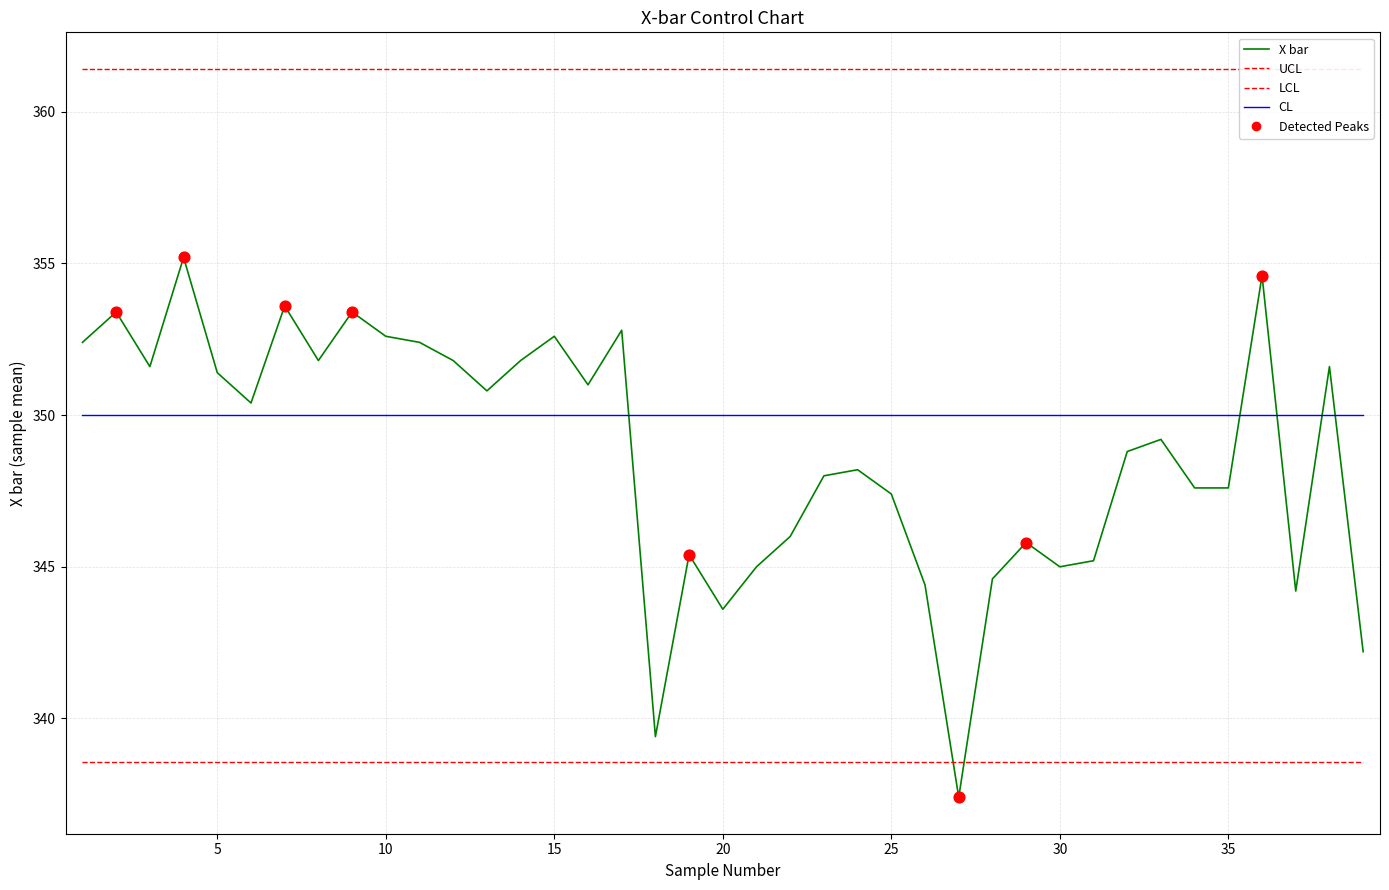

Approximately how many times larger is the value at 1 compared to 13?

1.0